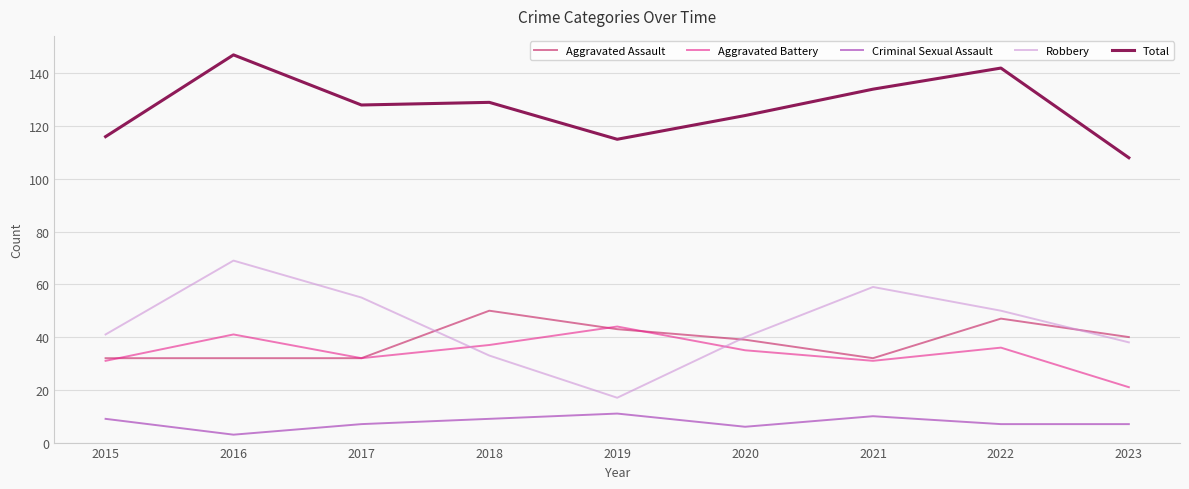

At which category does the chart reach its minimum across all series?

2016